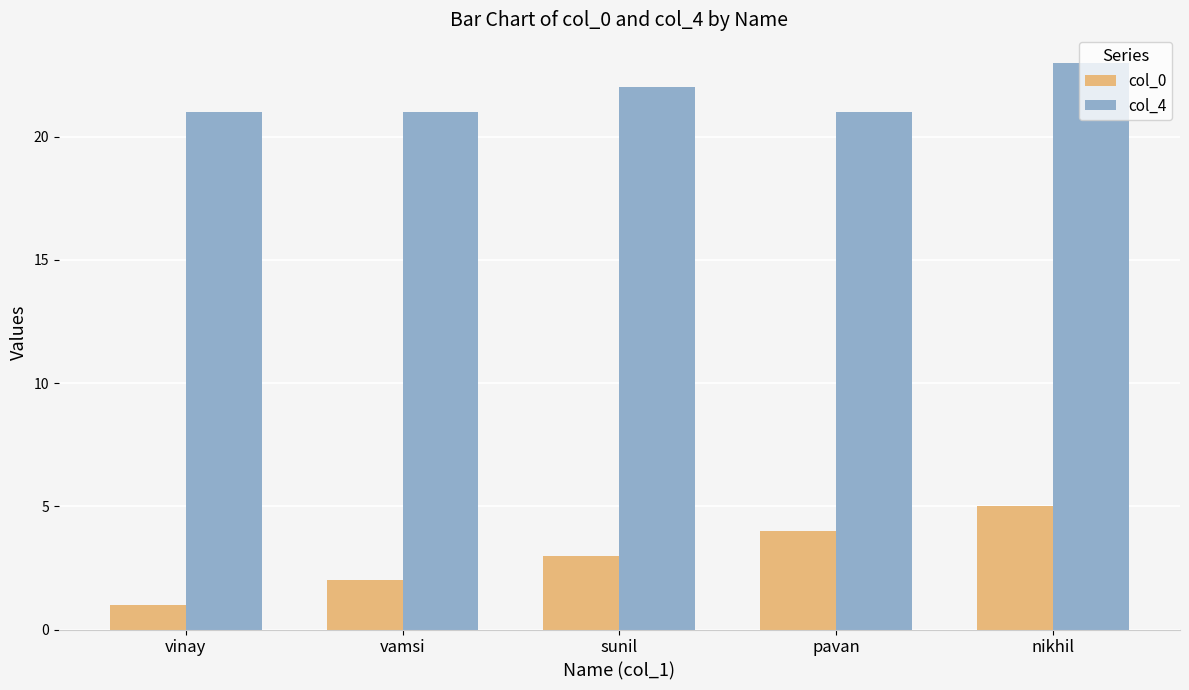

At which category is the sum across all series the highest?

nikhil